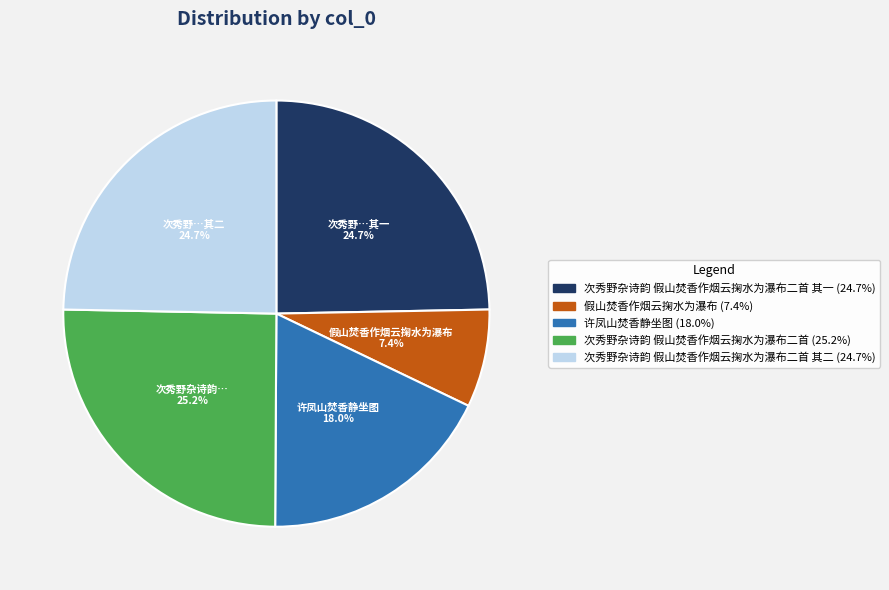

How many slices are in this pie chart?

5